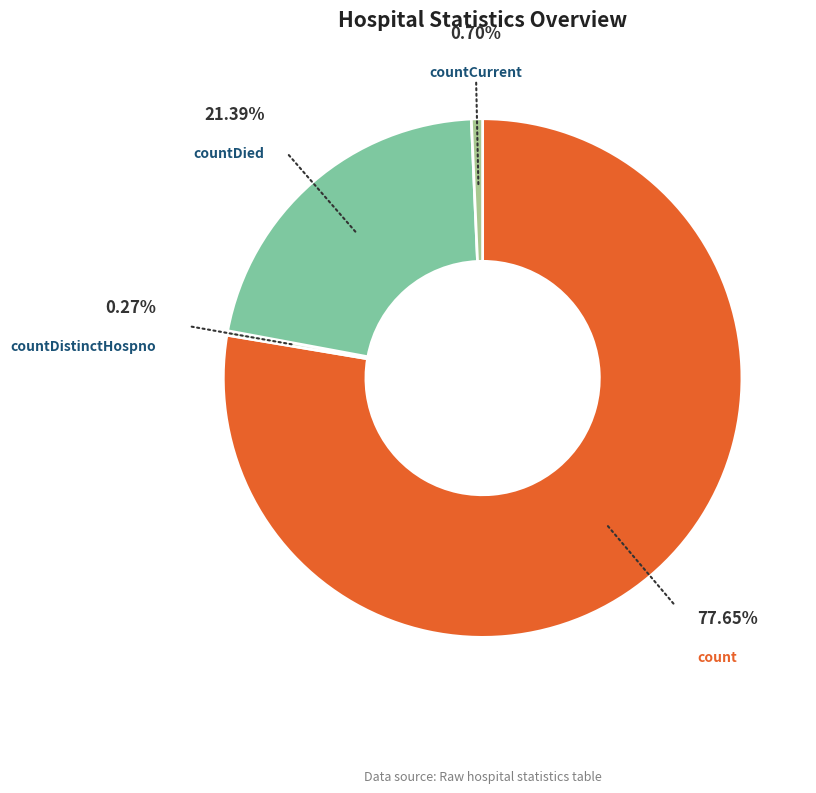

Is the sum of count and countDied greater than half?

Yes